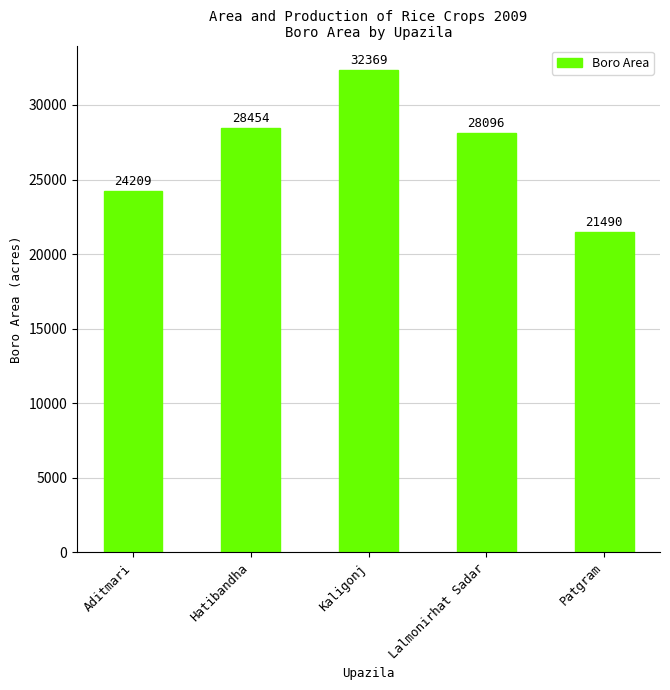

What is the label of the 4th bar from the left?

Lalmonirhat Sadar